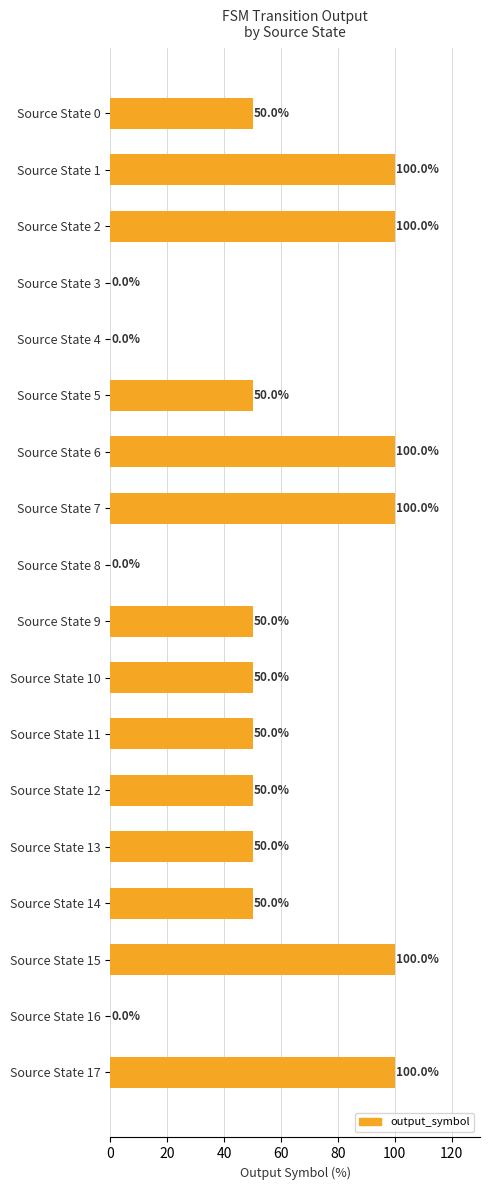

What is the maximum value shown in the chart?

100